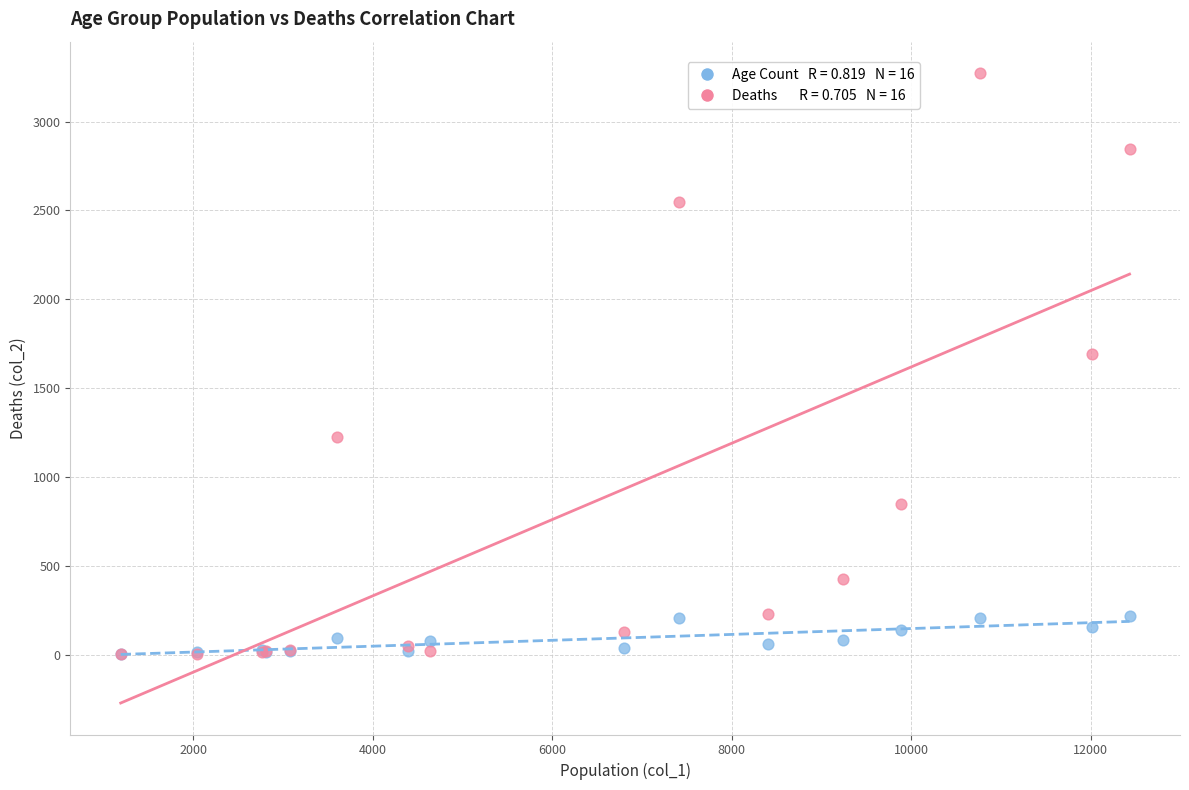

Across all series, what Y value is closest to 1638?

1690